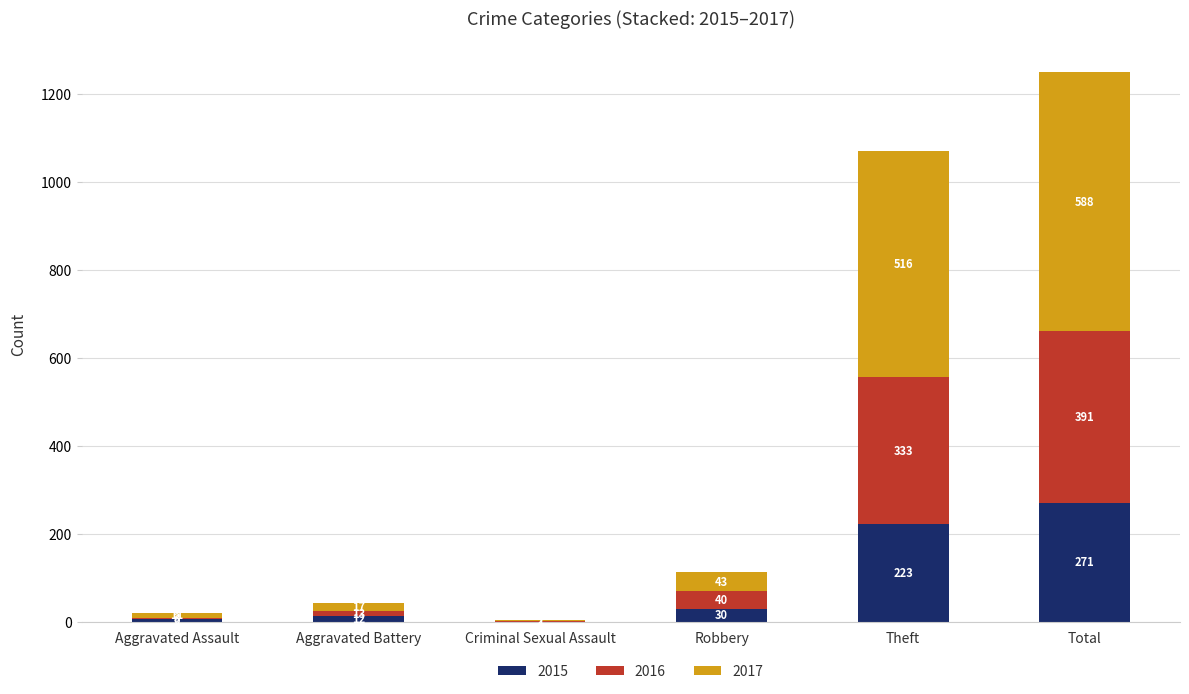

How many series are shown in this chart?

3